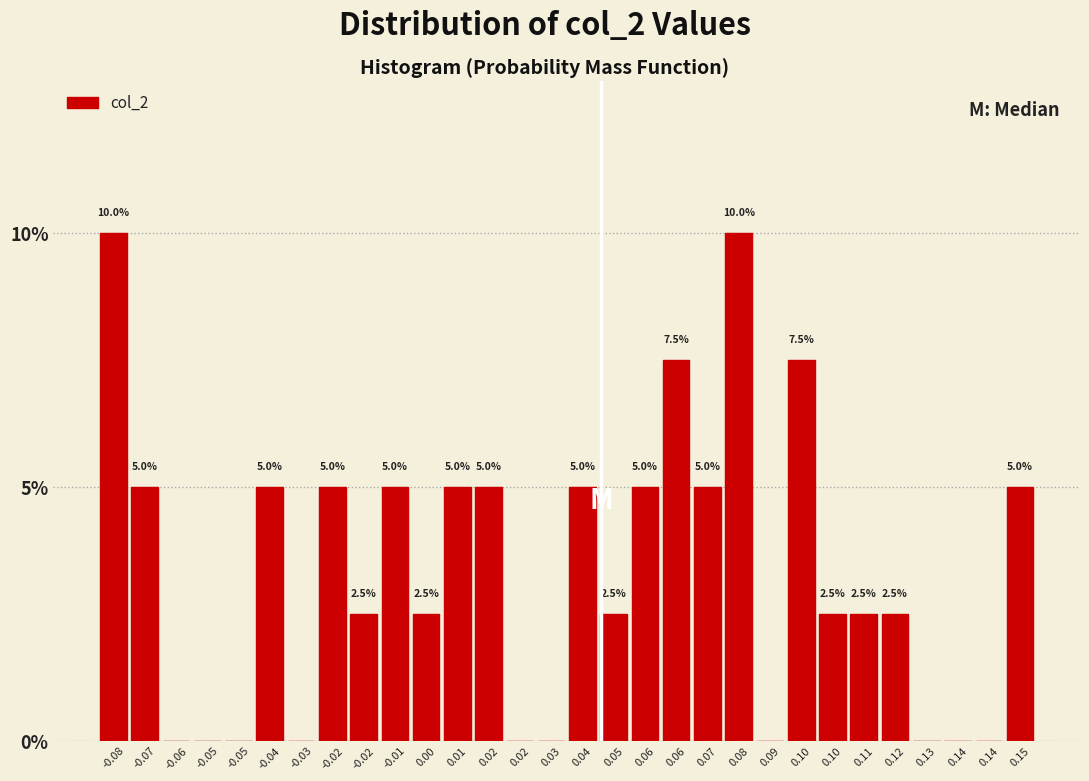

Count the number of values greater than 2.

20